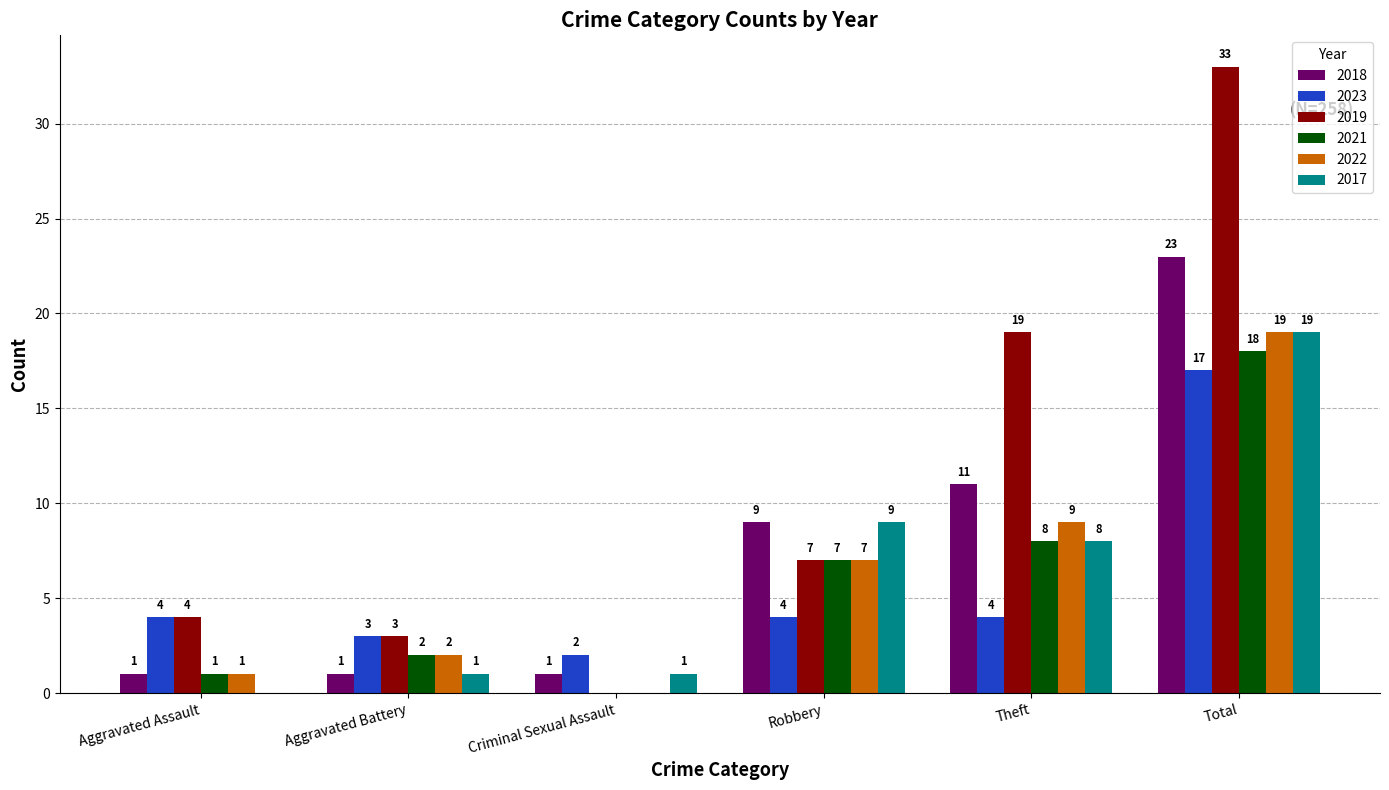

Which category has the highest value in the 2017 series?

Total